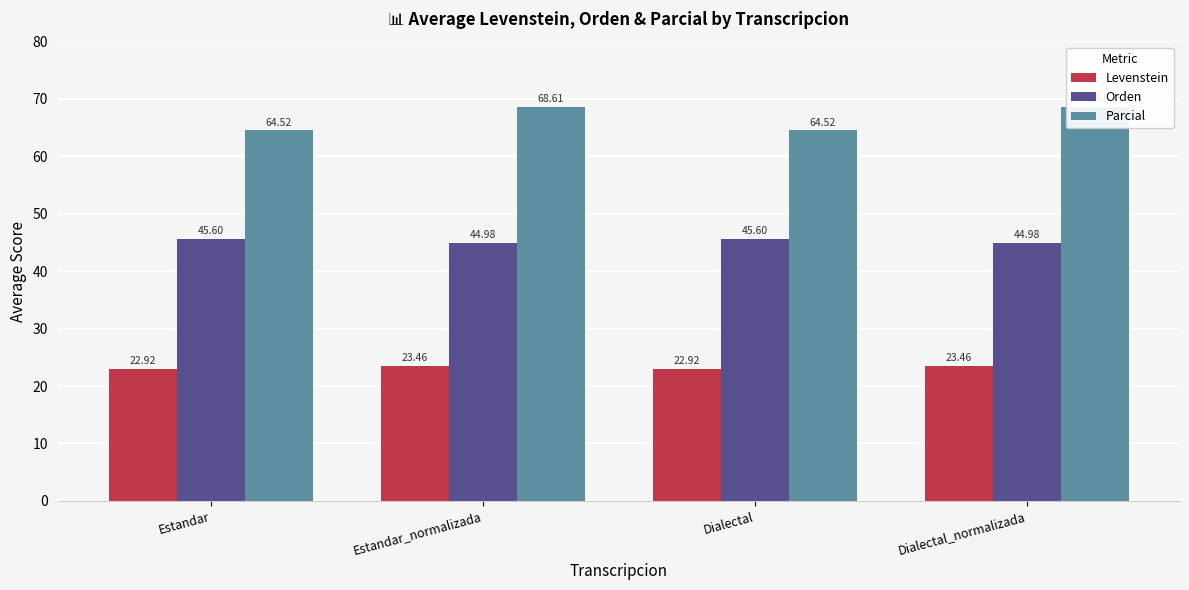

How many groups of bars are there?

4